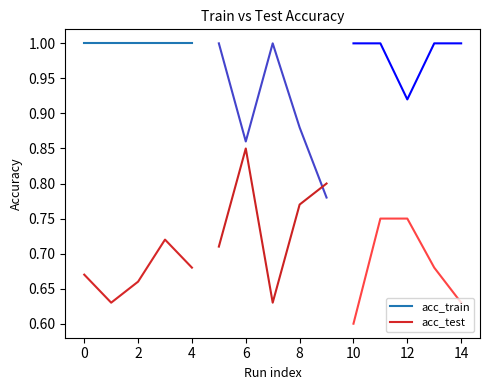

What is the approximate value of acc_test at 2?

0.7